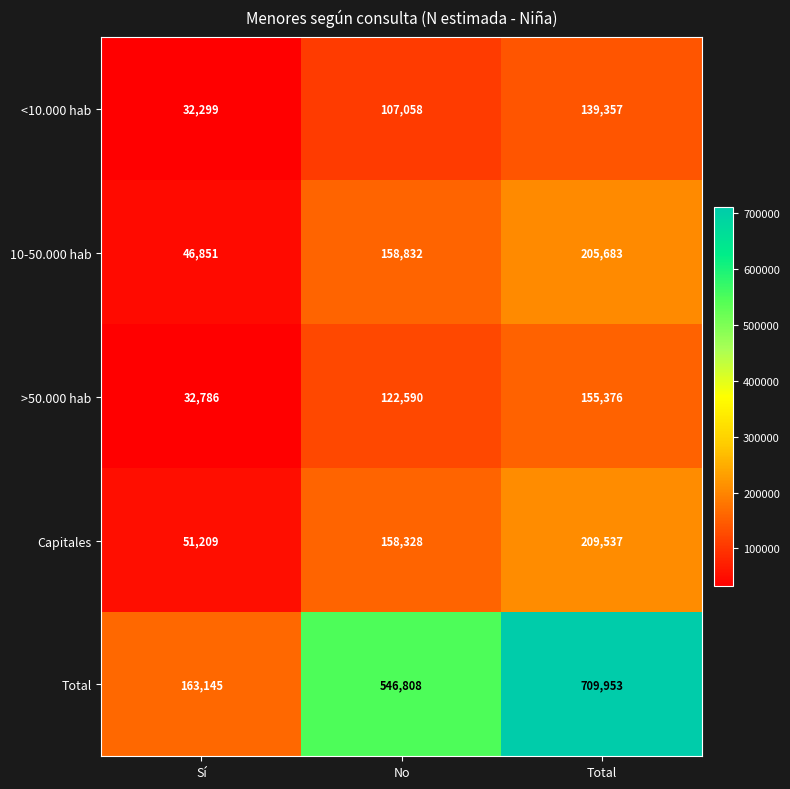

Between No and Total, which series saw the biggest shift?

Total